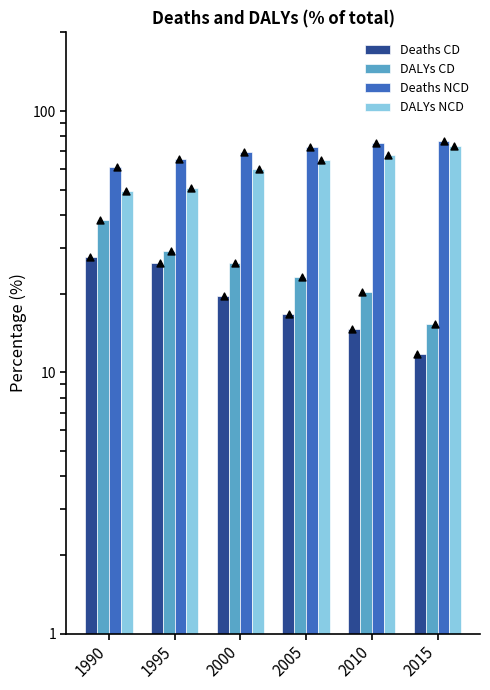

What are all the series names shown in the legend?

Deaths CD, DALYs CD, Deaths NCD, DALYs NCD